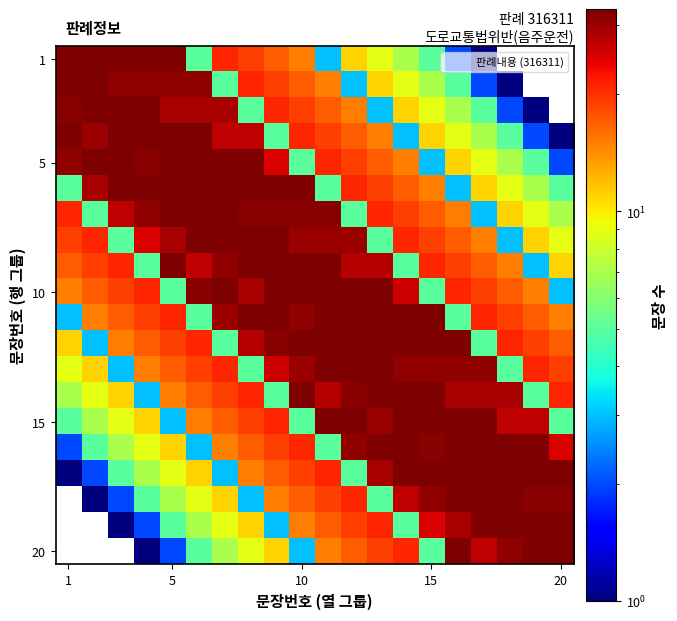

Which category has the highest value across all series?

5